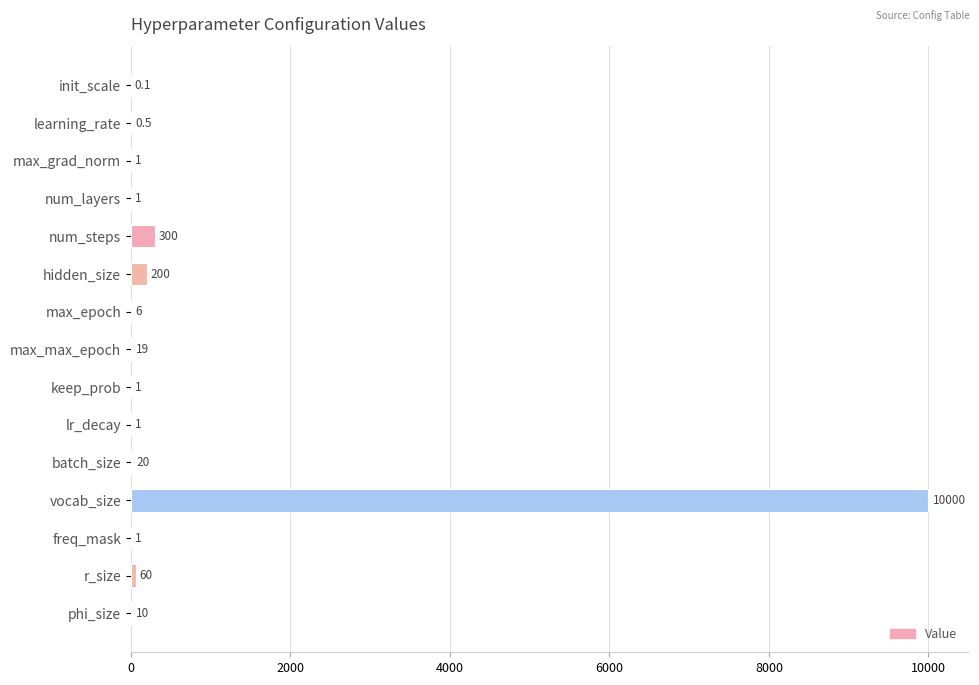

Between vocab_size and num_layers, which is larger?

vocab_size